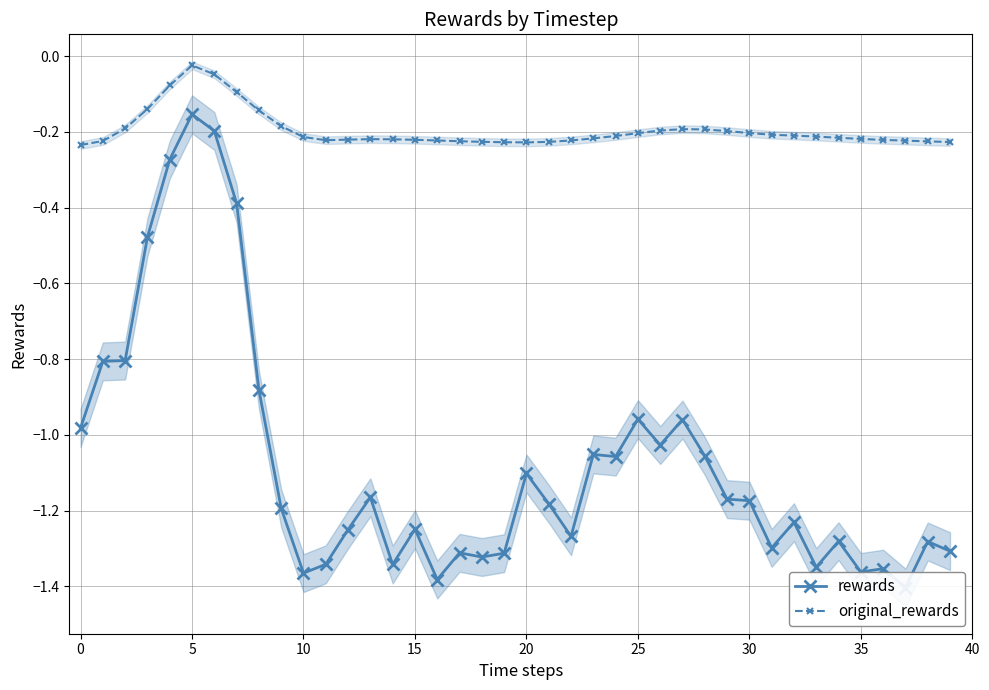

How many distinct data groups are displayed?

2